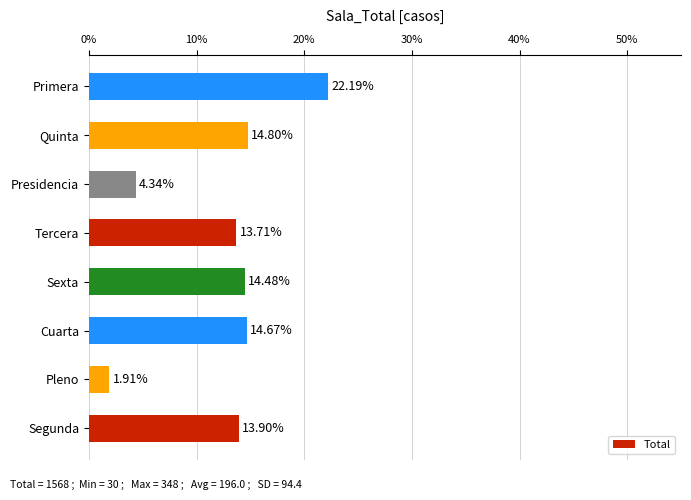

List the labels in order of value, smallest first.

Pleno, Presidencia, Tercera, Segunda, Sexta, Cuarta, Quinta, Primera